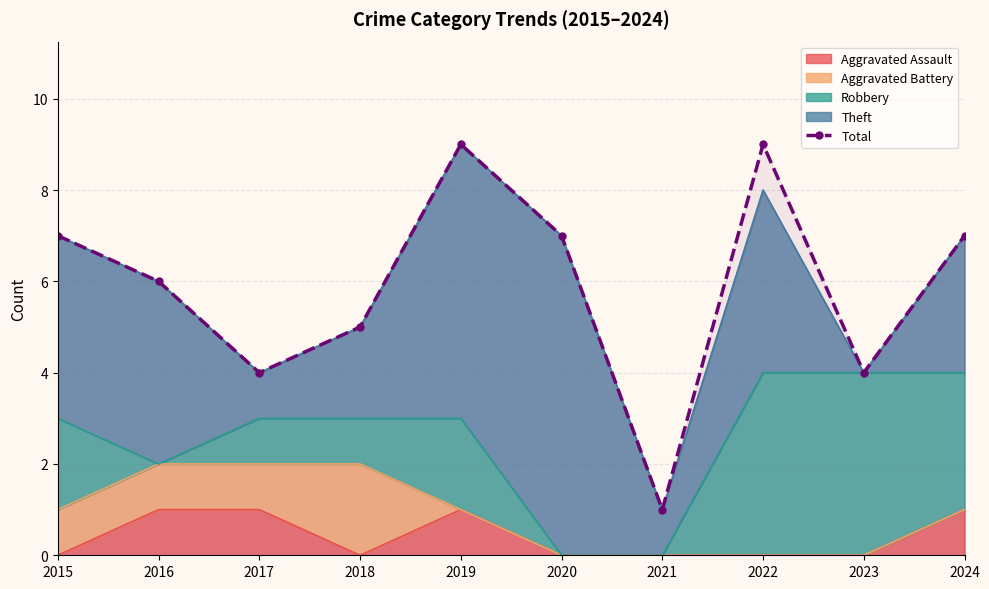

How many interior local valleys (lower than both neighbors) does the data have?

3